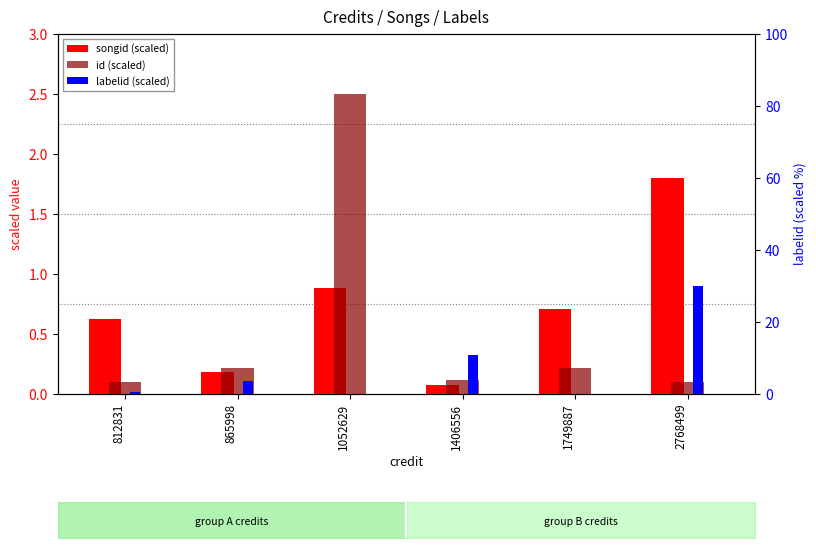

At which label is labelid (scaled) closest to 15?

1406556